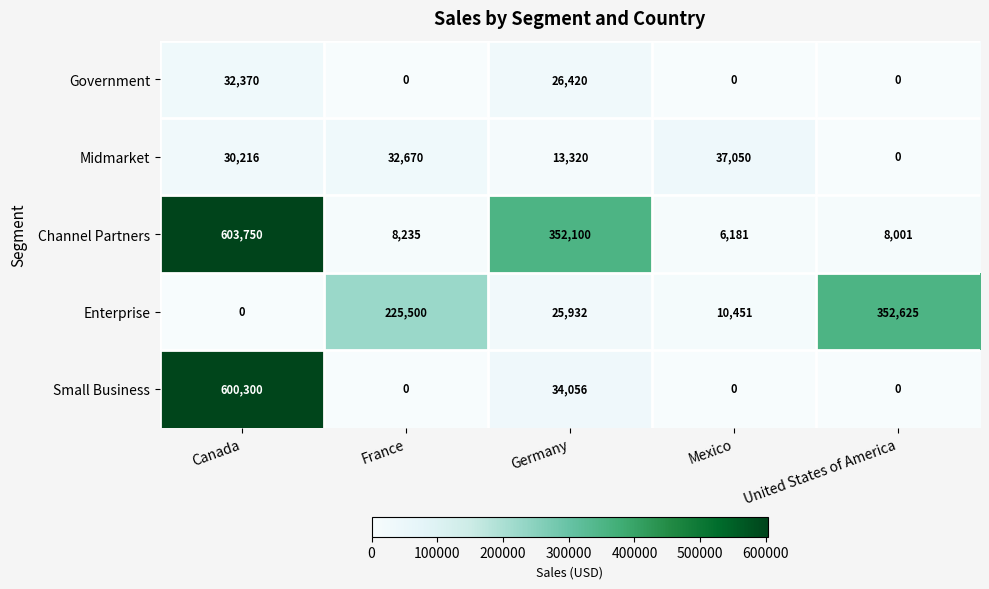

Between France and Germany, which series saw the biggest shift?

Channel Partners